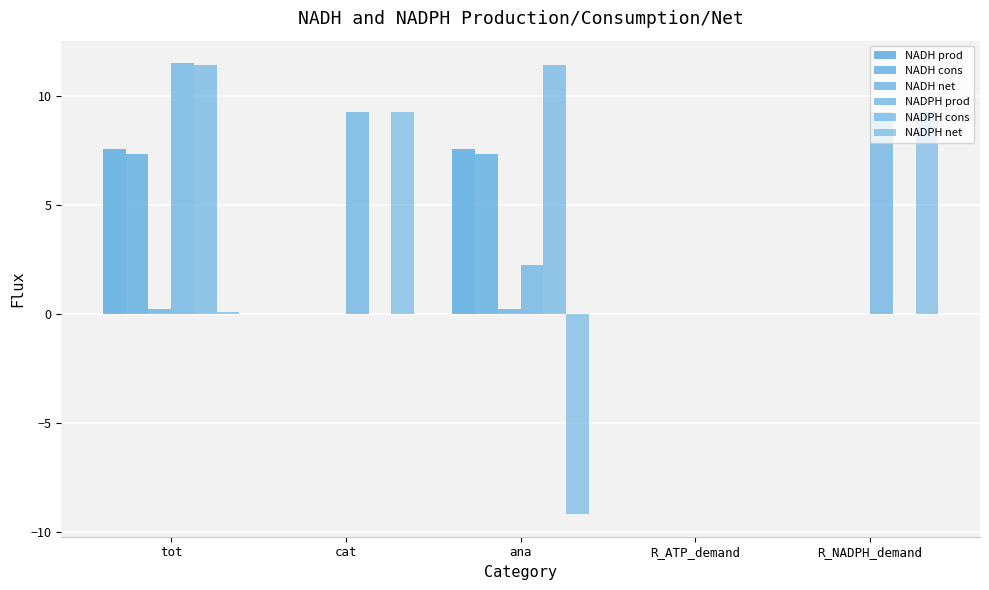

What is the difference between the NADH prod values at ana and cat?

7.6